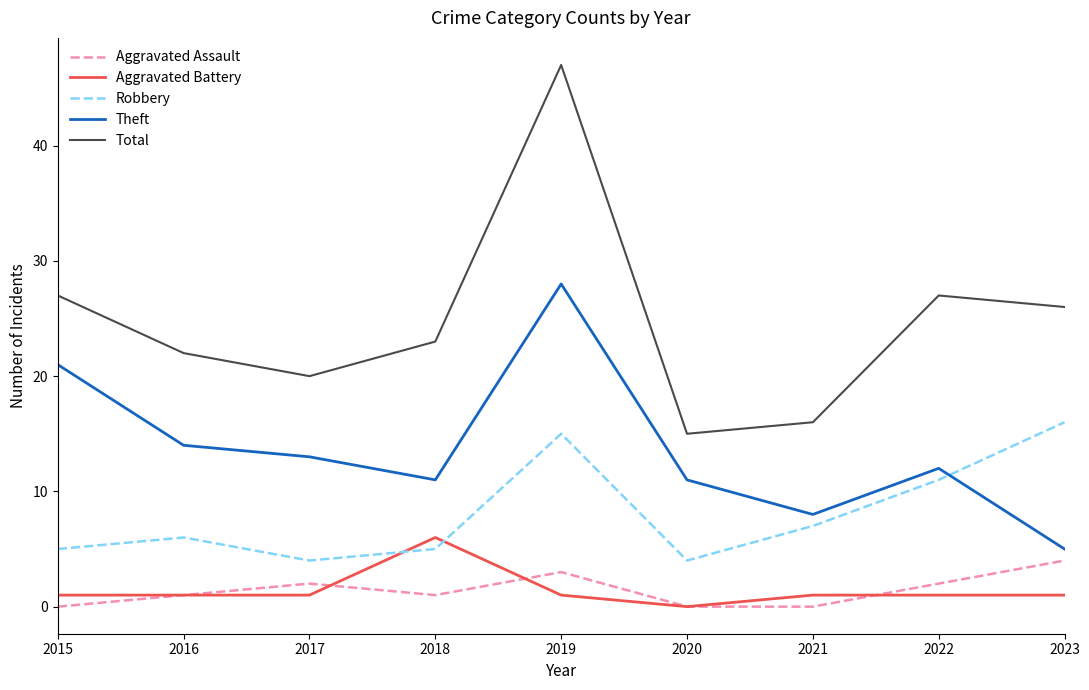

Which series has the largest range (max minus min)?

Total